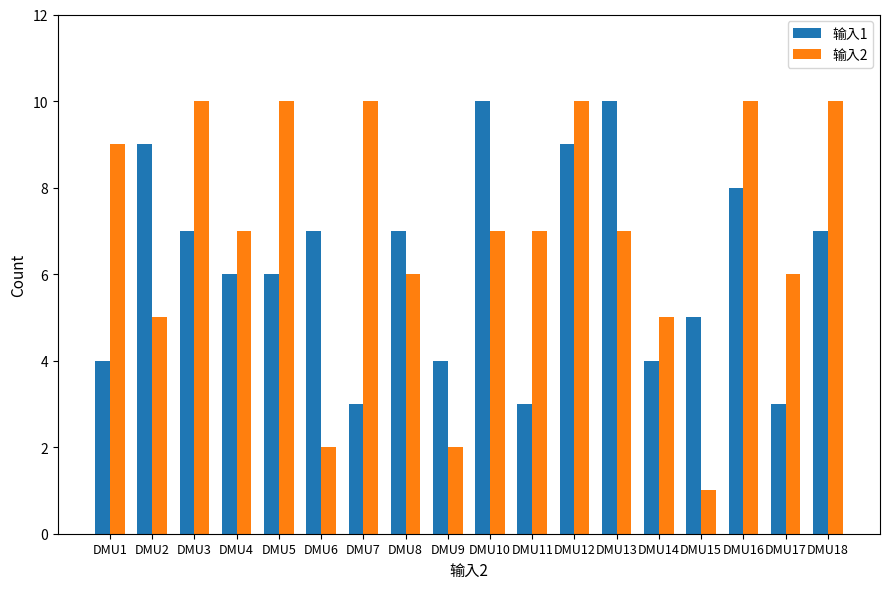

List the series in order of their overall mean, lowest first.

输入1, 输入2